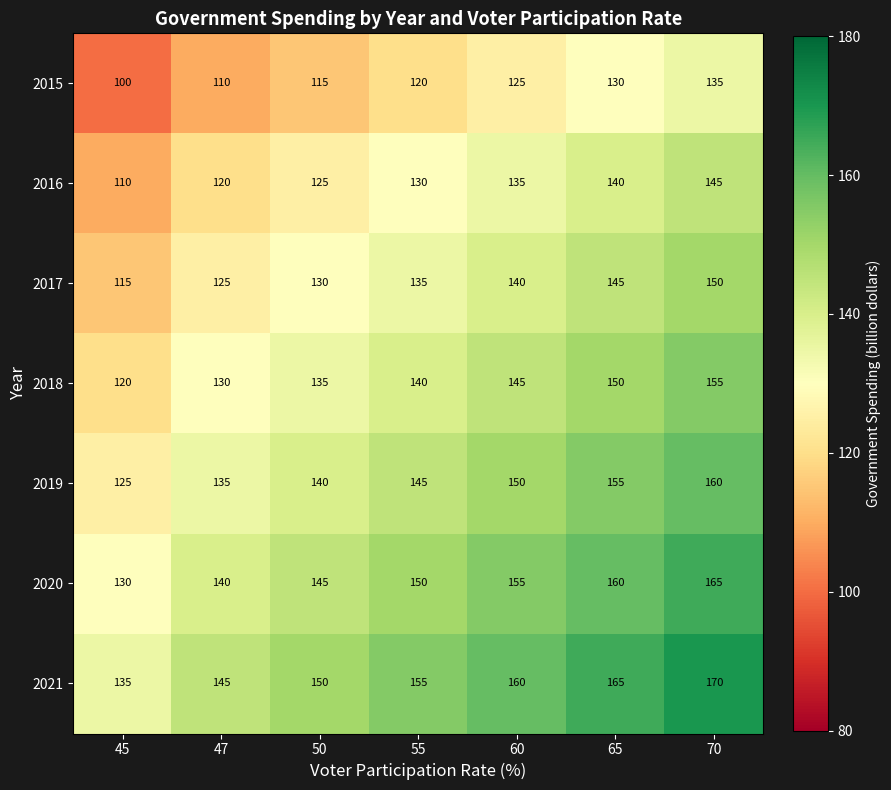

What is the difference between the maximum and minimum values in the 2018 series?

35